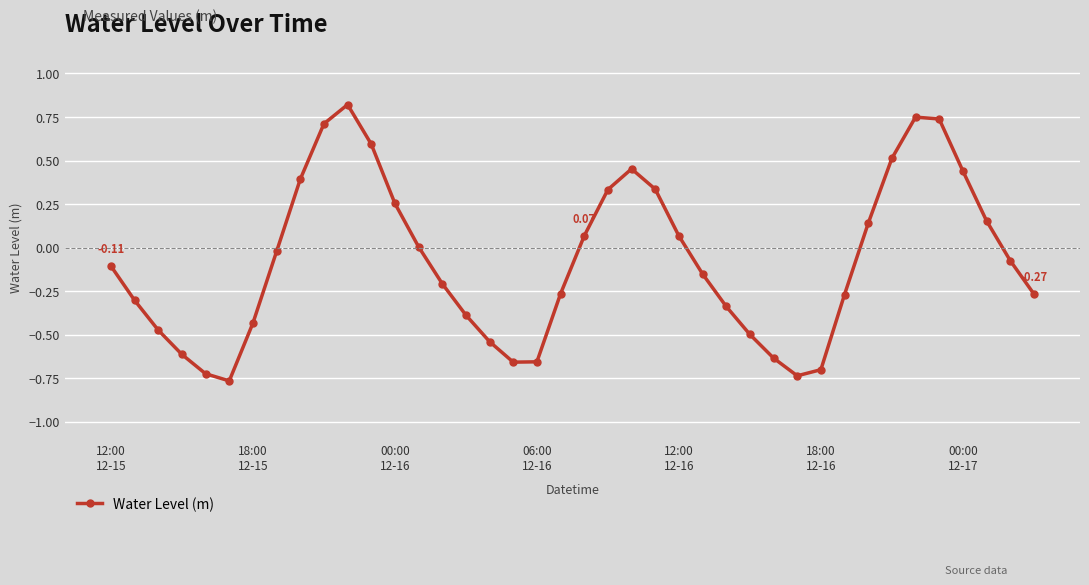

What is the sum of all values?

-3.0